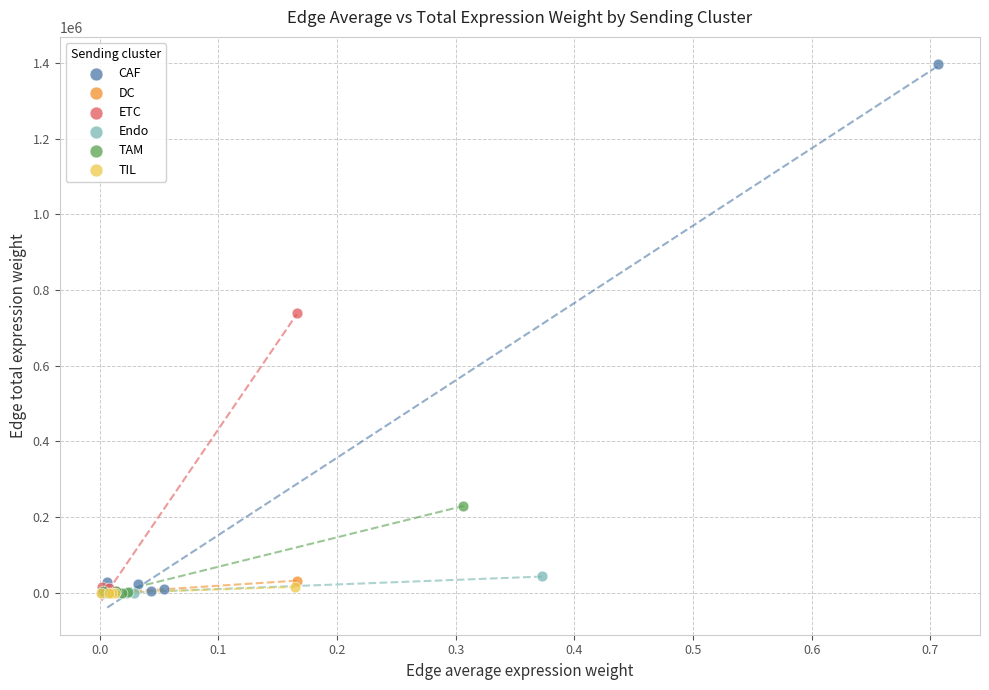

Which series contains the highest Y value?

CAF